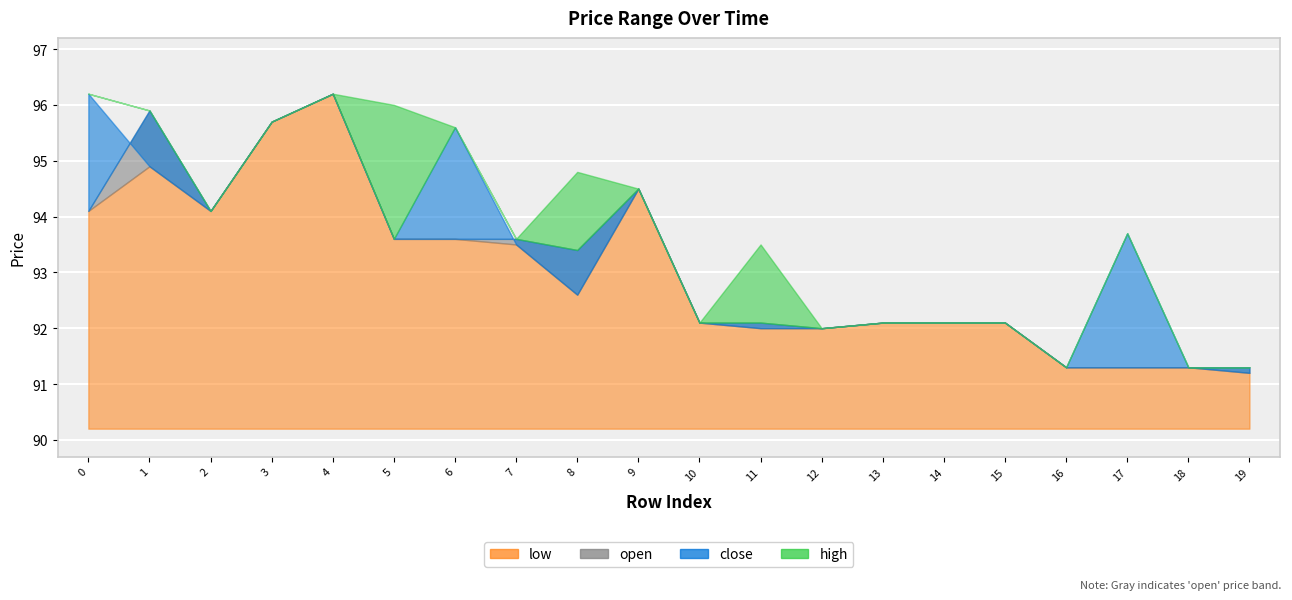

How many lines are shown in the chart?

4